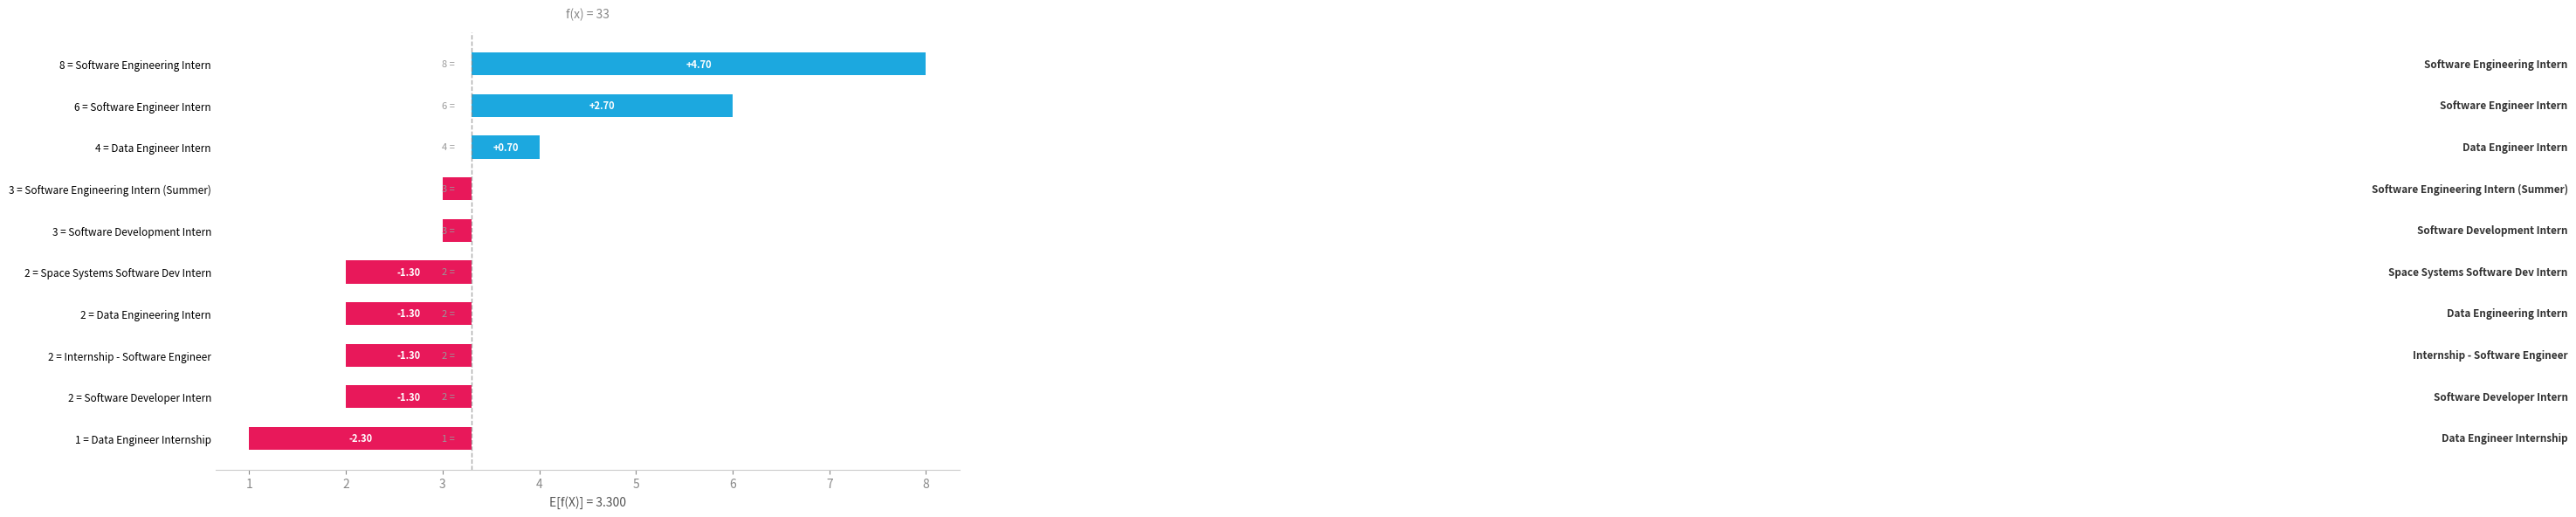

What is the value of the 2nd bar from the left?

2.7